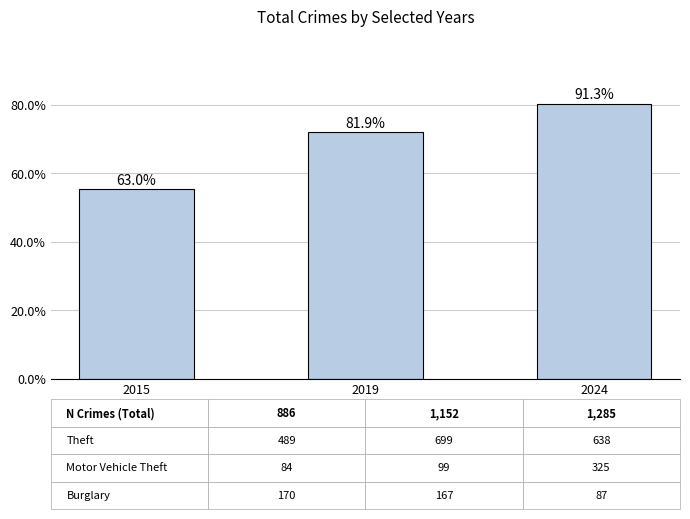

Reading right to left, list all the values displayed in this chart.

2024=1285	2019=1152	2015=886